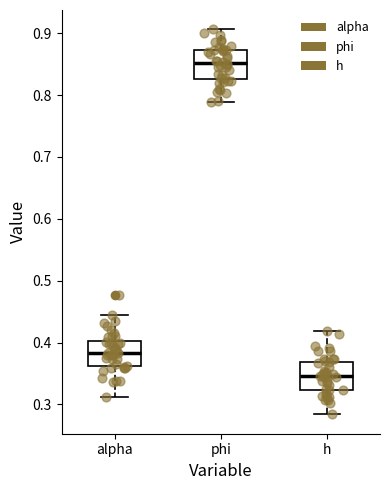

Reading left to right, transcribe this box plot: for each box, give where its median line is, the range the box spans, and where its two whiskers end, as read against the y-axis. The values are not printed on the chart, so give them approximately, as read against the axis.

alpha: median 0.38, box 0.36 to 0.40, whiskers 0.31 to 0.45
phi: median 0.85, box 0.83 to 0.87, whiskers 0.79 to 0.91
h: median 0.35, box 0.32 to 0.37, whiskers 0.28 to 0.42